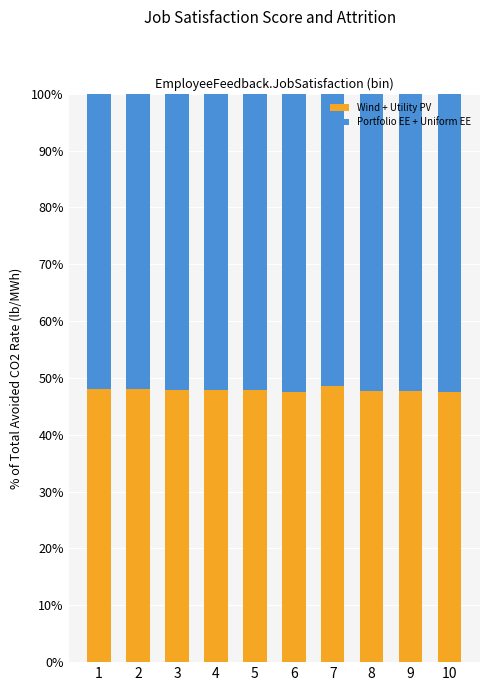

Are the bars horizontal?

No